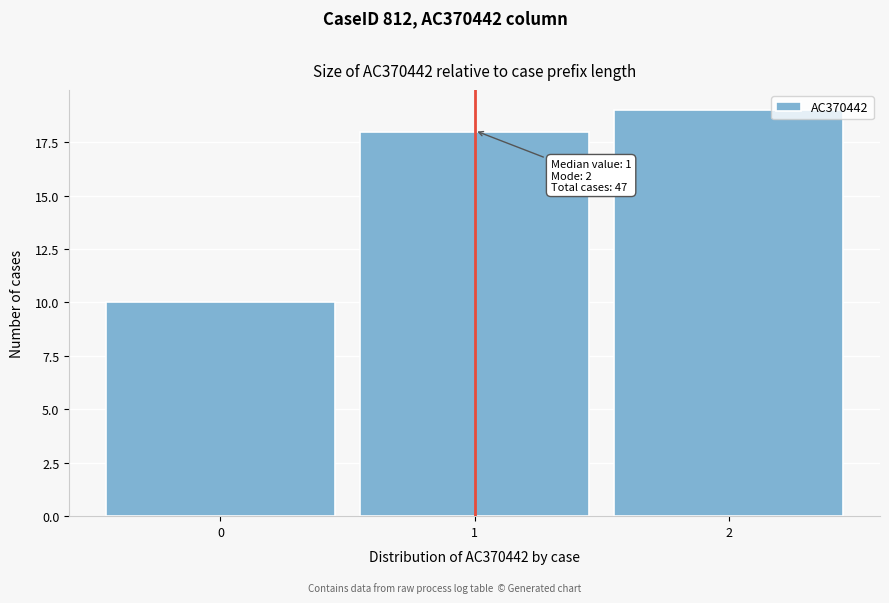

Which range on the x-axis has the tallest bar?

1.5 to 2.5